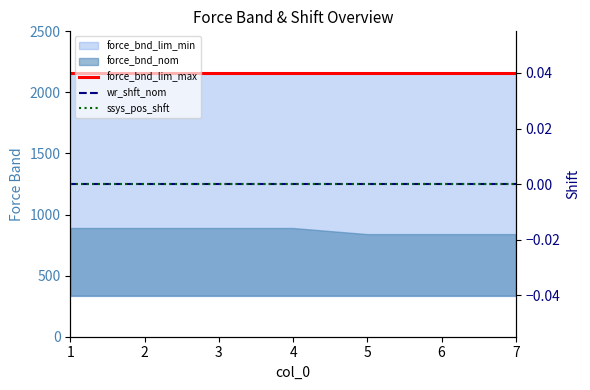

Count the number of categories in the chart.

7